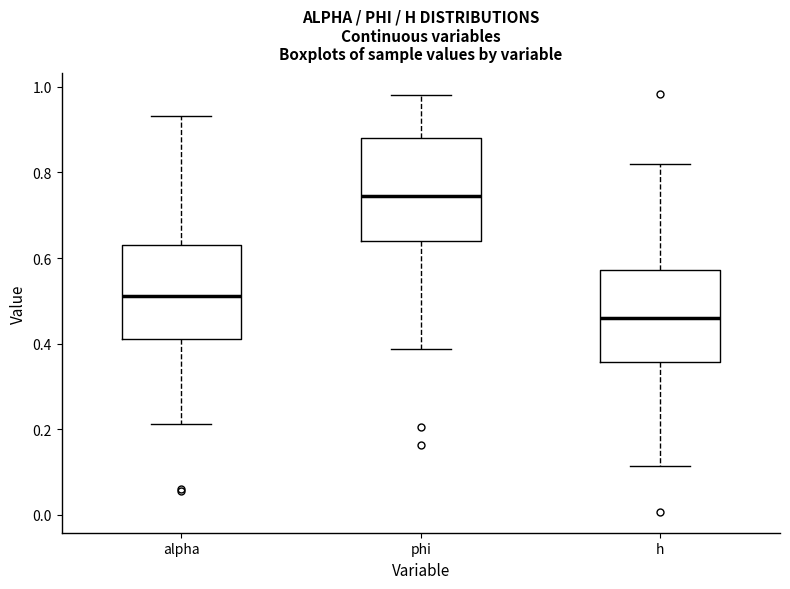

Which box's median line is the highest?

phi